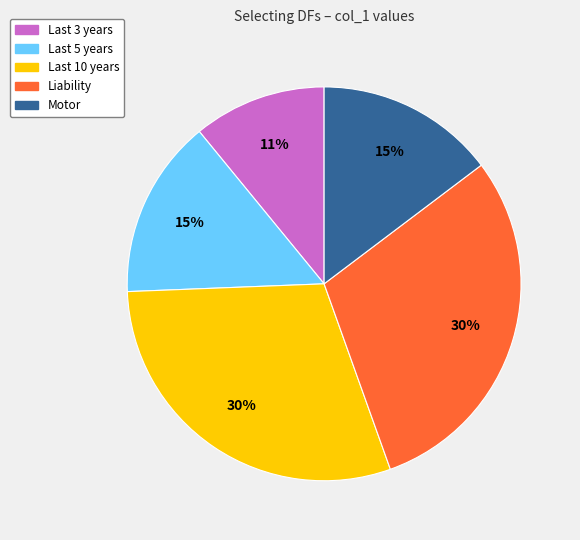

True or false: Motor accounts for 6% of the total.

False